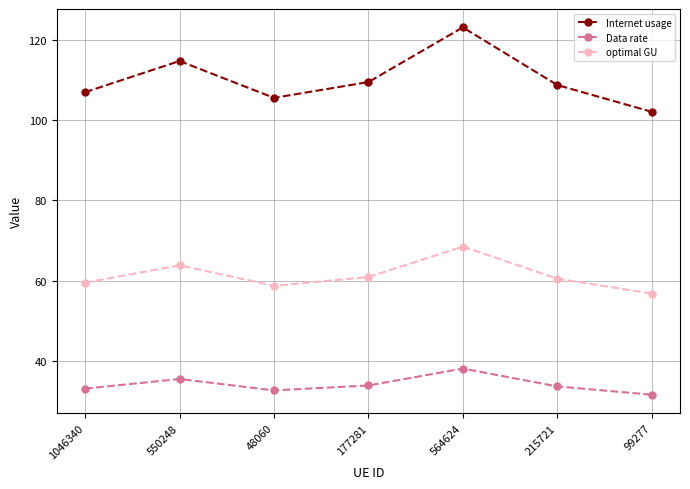

The value of Data rate at 550248 is 35.5. True or false?

True